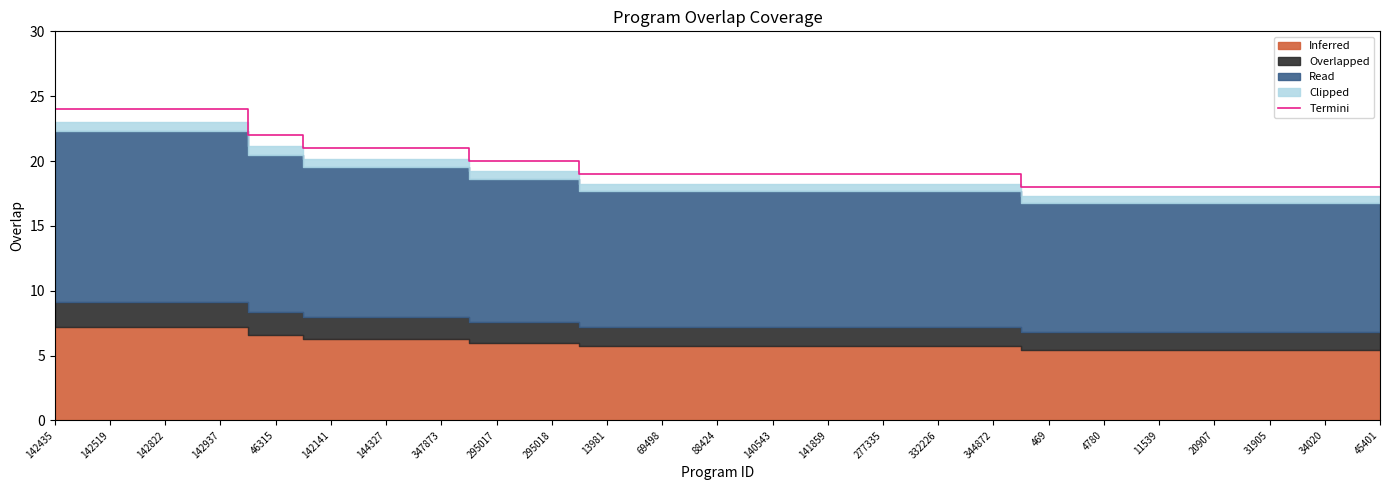

What is the value of the 14th point from the left?

19.0